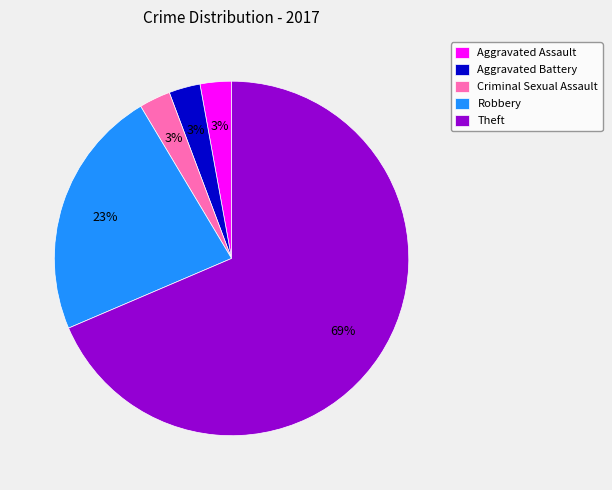

What percentage is the Aggravated Battery slice, to the nearest percent?

3%